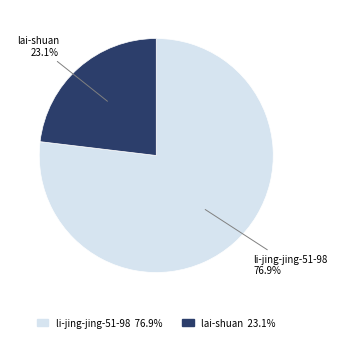

Combined, what portion of the pie is li-jing-jing-51-98 and lai-shuan?

100.0%